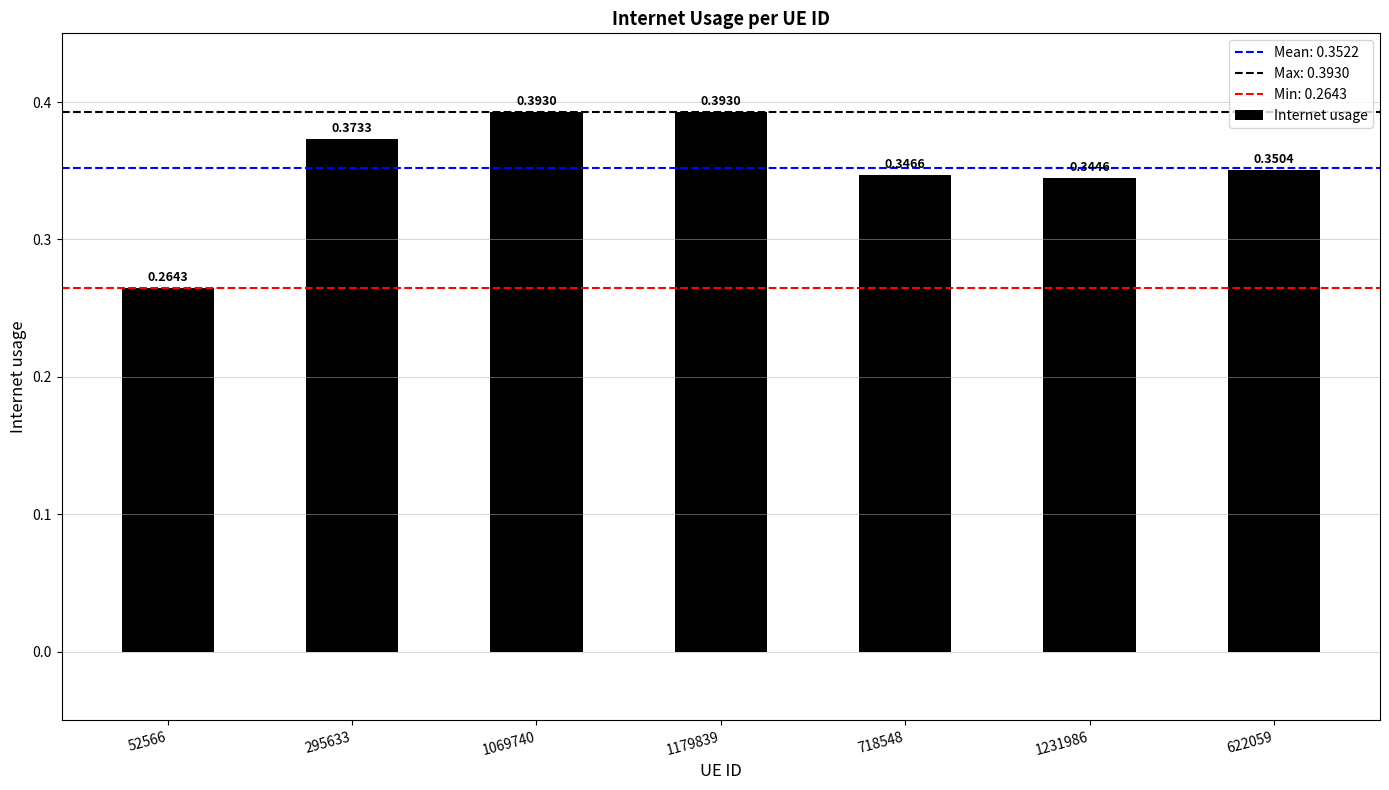

Between 622059 and 1069740, which is larger?

1069740